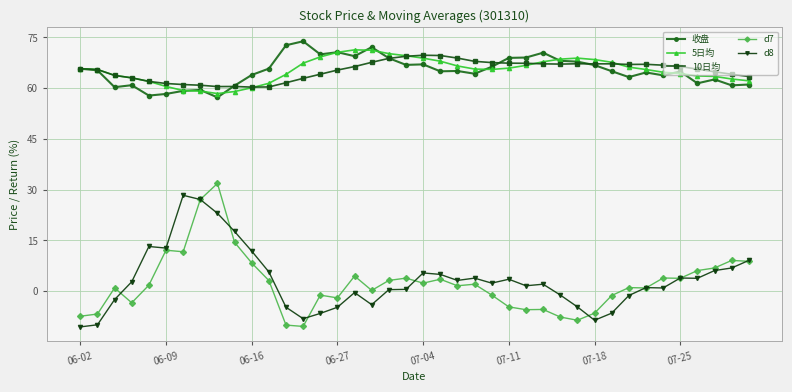

How many data points does each series have?

40